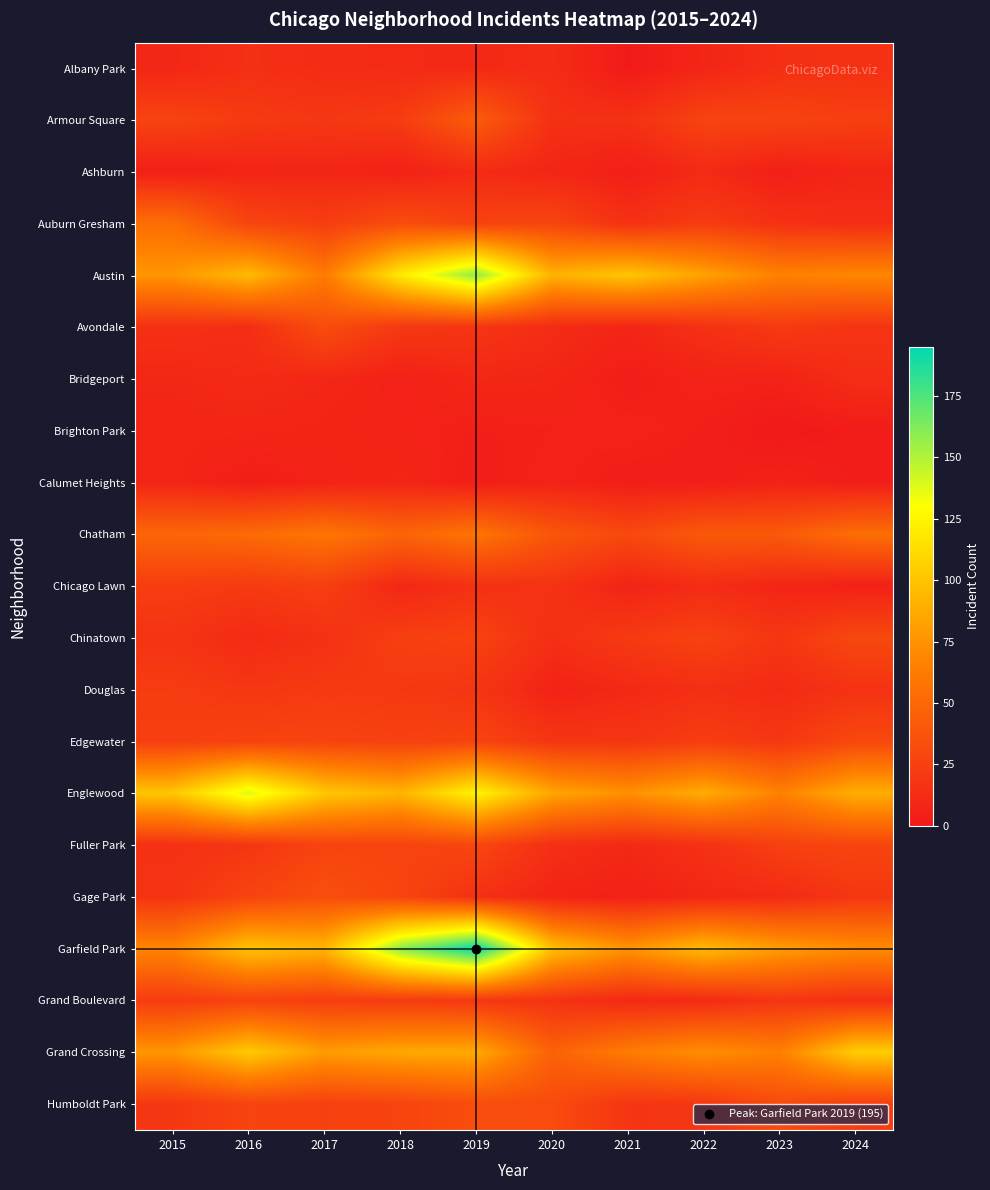

What is the spread (max minus min) of values at 2015?

97